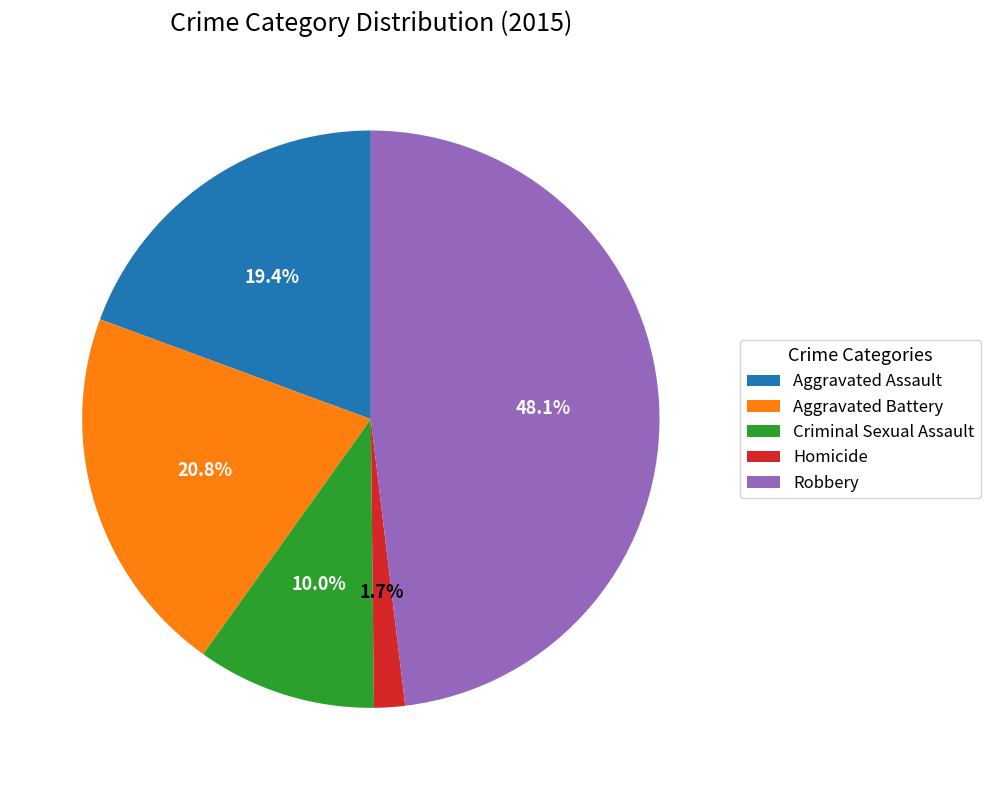

Approximately how many times larger is the value at Criminal Sexual Assault compared to Robbery?

0.2